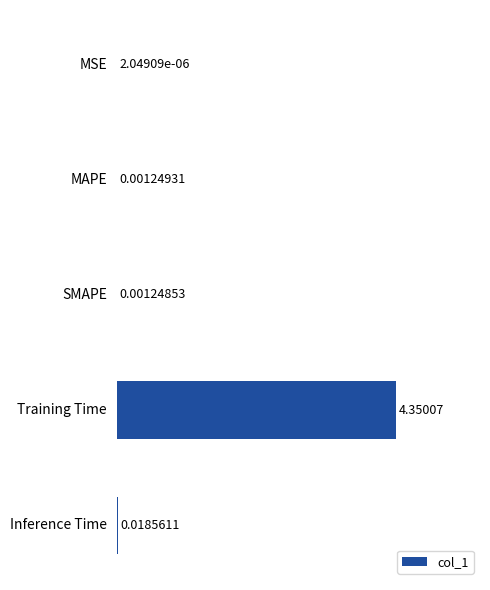

Where is the data nearest to the value 2?

Inference Time